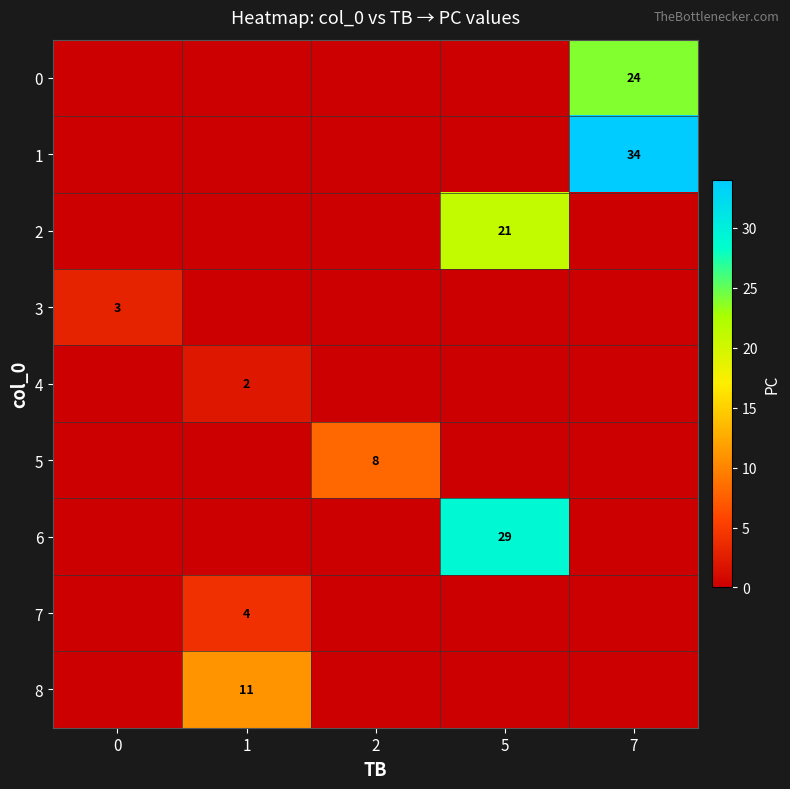

At how many categories does at least one series exceed 17?

2